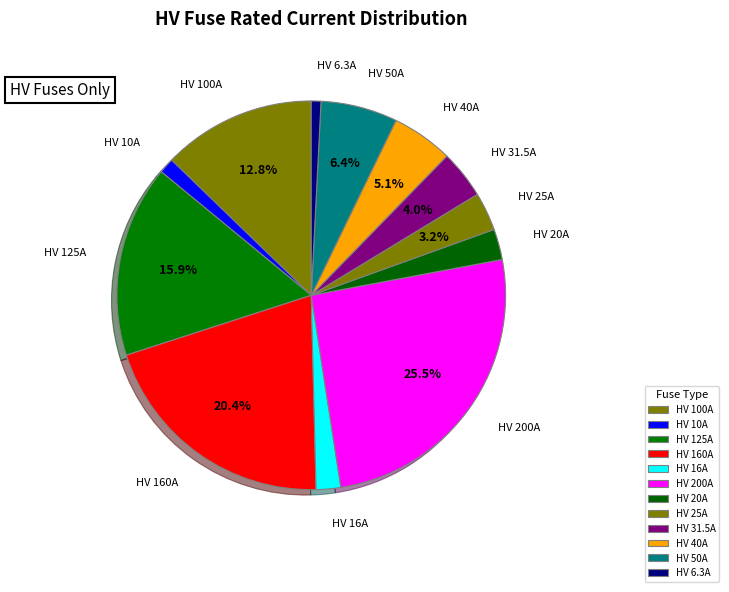

What is the largest slice in the pie chart?

HV 200A